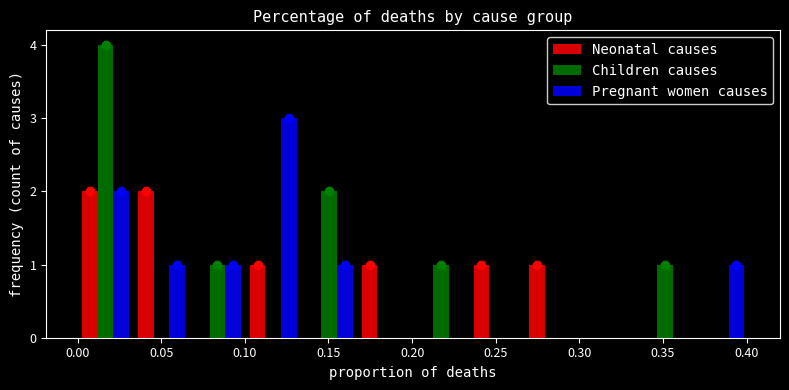

Reading left to right, transcribe this chart: for each range on the x-axis, give the height of each series' bar. Neither the bar edges nor the heights are printed on the chart, so give them approximately, as read against the axes.

0.000 to 0.035: Neonatal causes=2	Children causes=4	Pregnant women causes=2
0.035 to 0.065: Neonatal causes=2	Children causes=0	Pregnant women causes=1
0.065 to 0.100: Neonatal causes=0	Children causes=1	Pregnant women causes=1
0.100 to 0.135: Neonatal causes=1	Children causes=0	Pregnant women causes=3
0.135 to 0.165: Neonatal causes=0	Children causes=2	Pregnant women causes=1
0.165 to 0.200: Neonatal causes=1	Children causes=0	Pregnant women causes=0
0.200 to 0.235: Neonatal causes=0	Children causes=1	Pregnant women causes=0
0.235 to 0.270: Neonatal causes=1	Children causes=0	Pregnant women causes=0
0.270 to 0.300: Neonatal causes=1	Children causes=0	Pregnant women causes=0
0.300 to 0.335: Neonatal causes=0	Children causes=0	Pregnant women causes=0
0.335 to 0.370: Neonatal causes=0	Children causes=1	Pregnant women causes=0
0.370 to 0.400: Neonatal causes=0	Children causes=0	Pregnant women causes=1